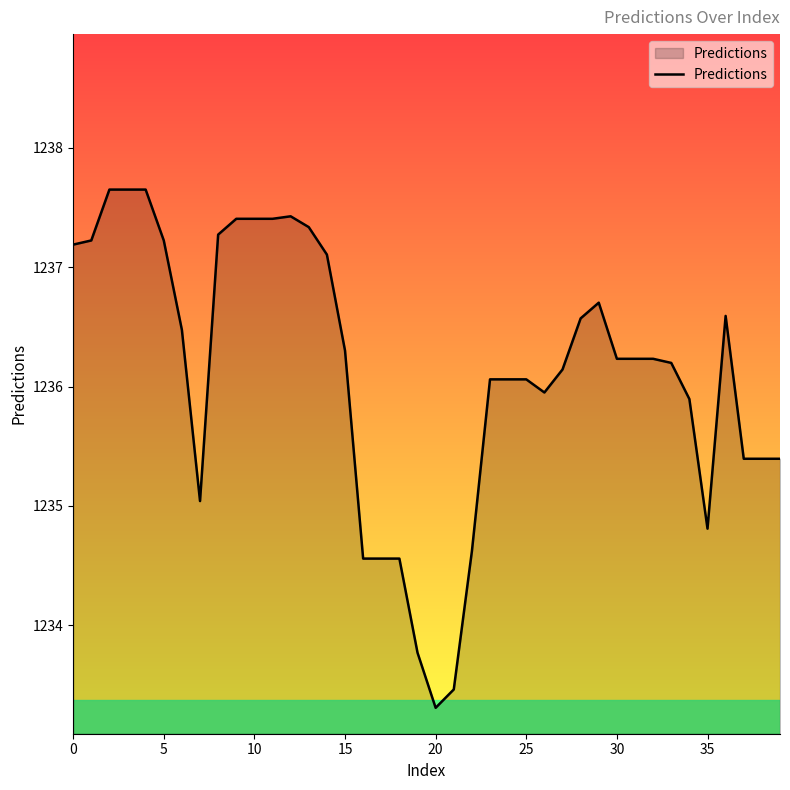

What is the sum of all values?

49444.5